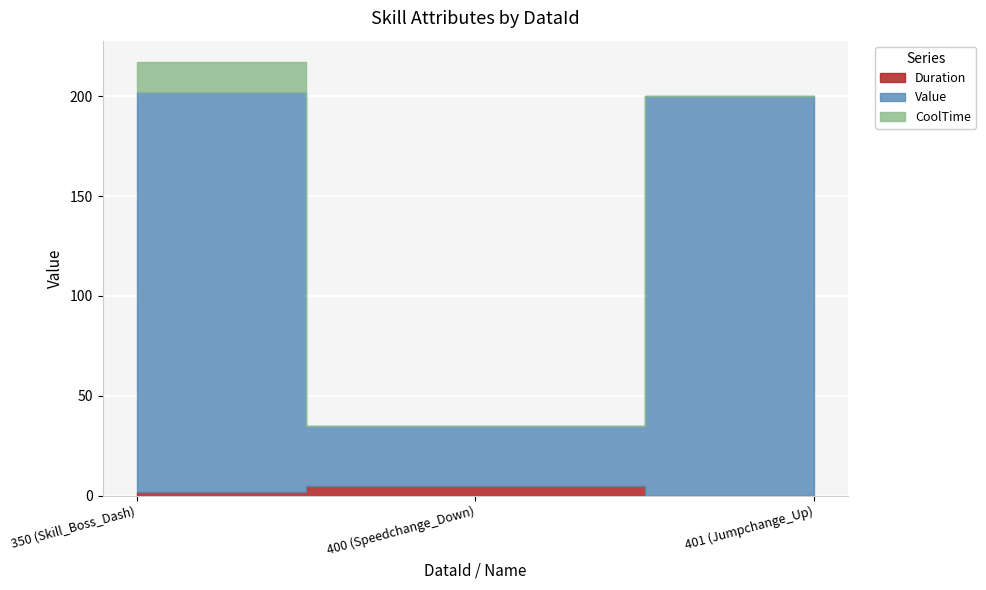

How many lines are shown in the chart?

3